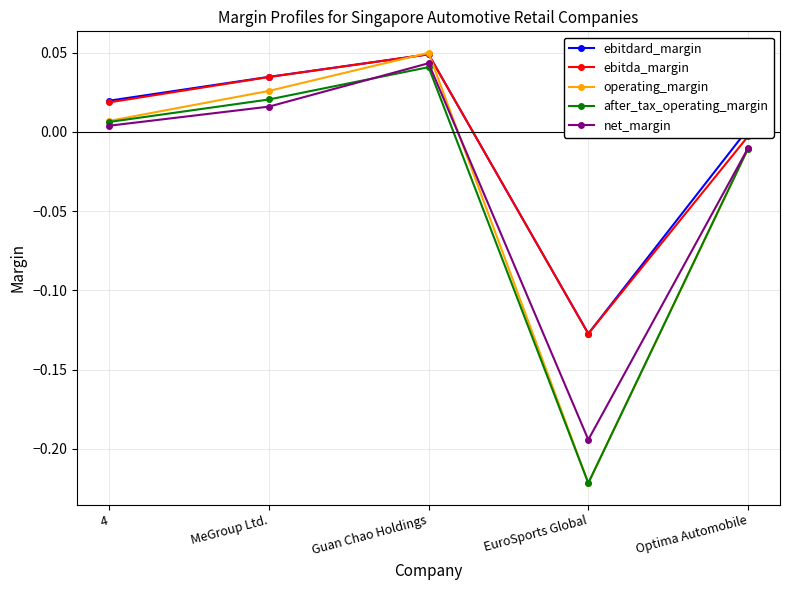

Is it true that ebitdard_margin equals 0.0 at Optima Automobile?

True